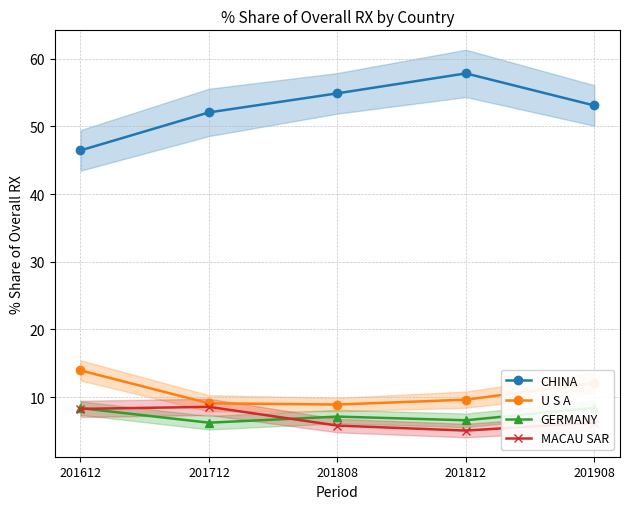

What is the approximate value of GERMANY at 201908?

8.4